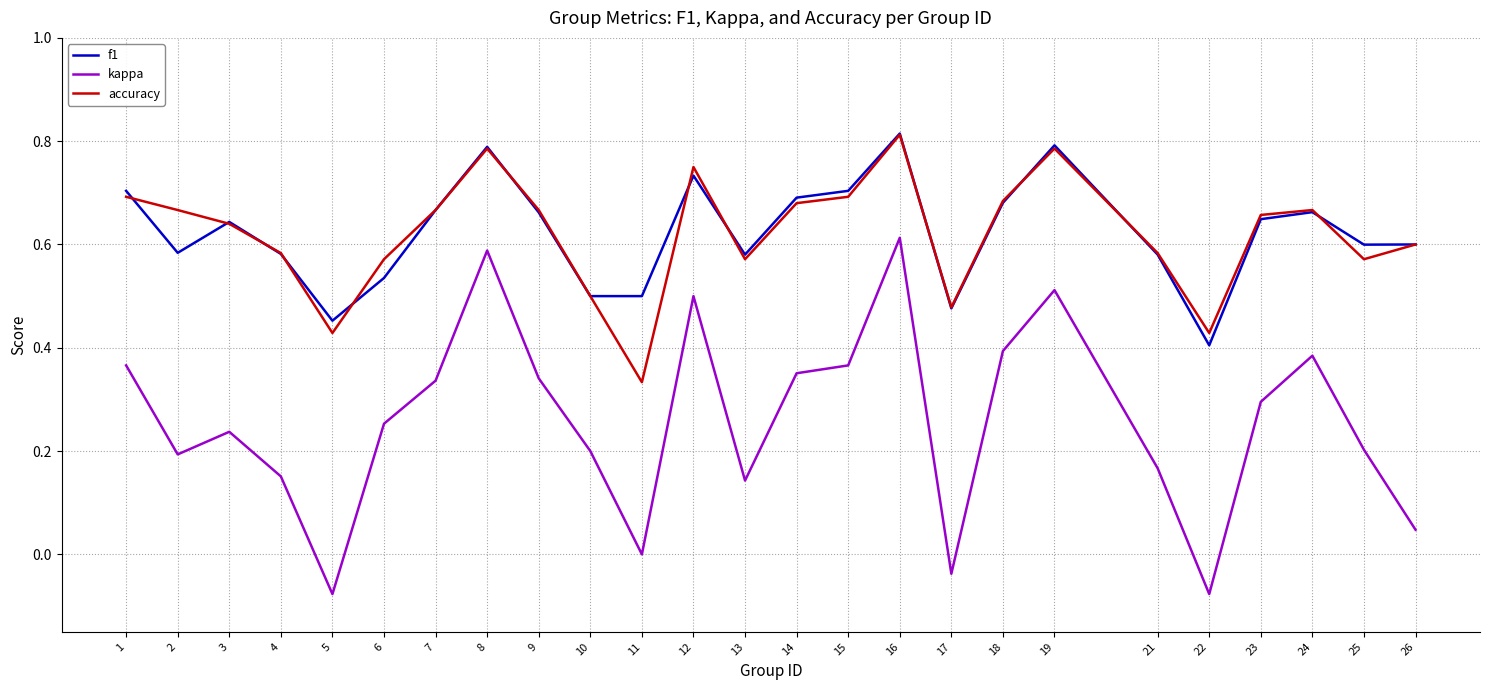

True or false: kappa and accuracy intersect in this chart.

False